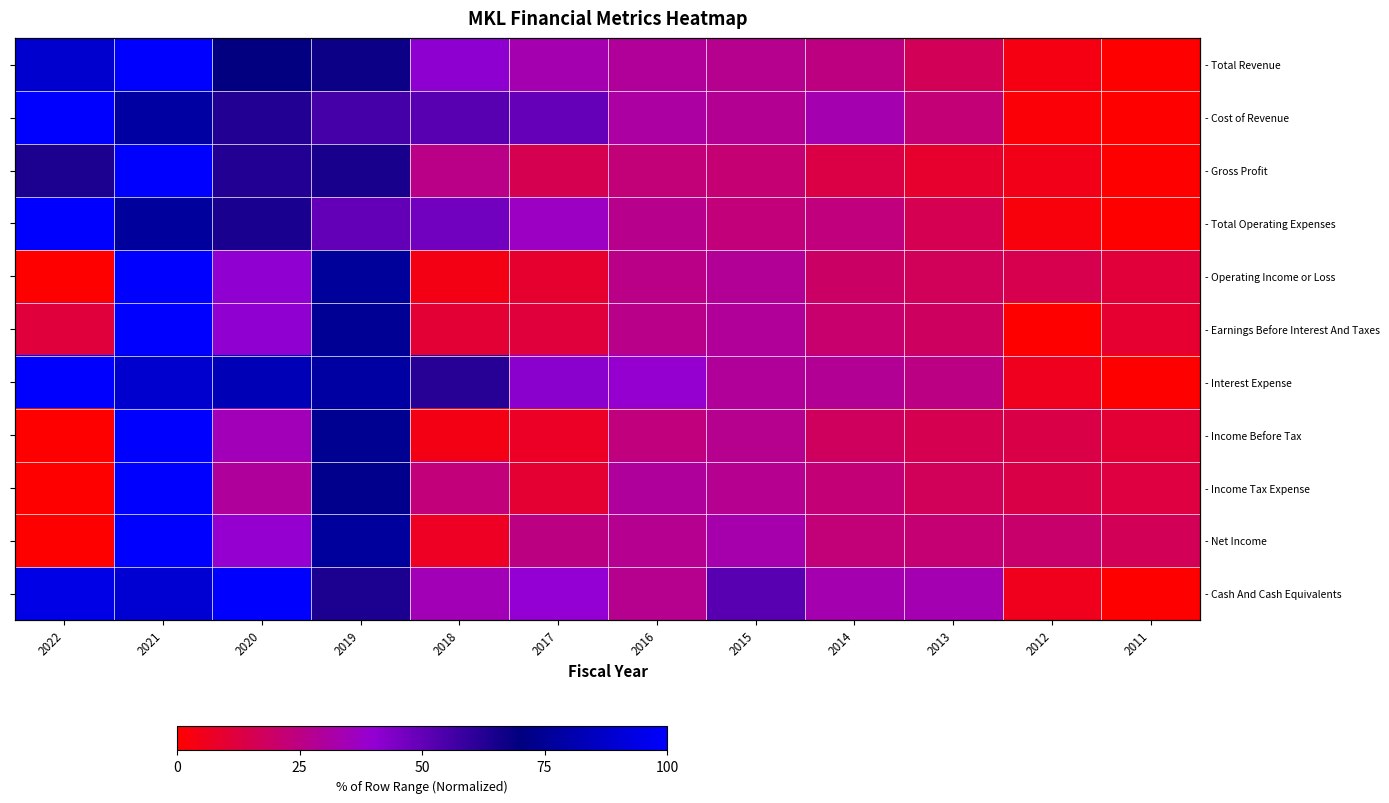

The - Interest Expense series shows 22.3 at 2018. True or false?

False